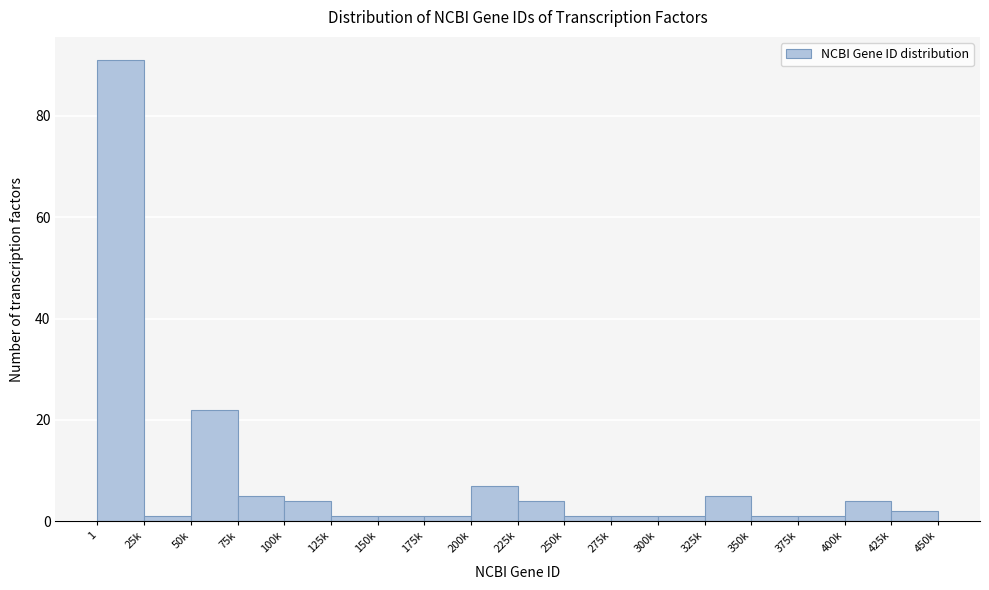

Reading right to left, extract all data points from this chart.

425k=2	400k=4	375k=1	350k=1	325k=5	300k=1	275k=1	250k=1	225k=4	200k=7	175k=1	150k=1	125k=1	100k=4	75k=5	50k=22	25k=1	1=91